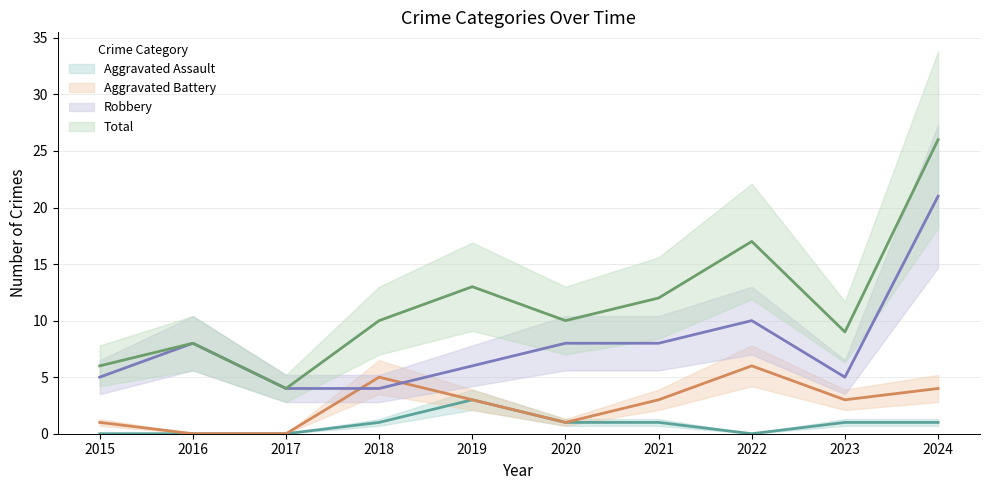

What is the difference between the maximum and second lowest values in the Aggravated Assault series?

3